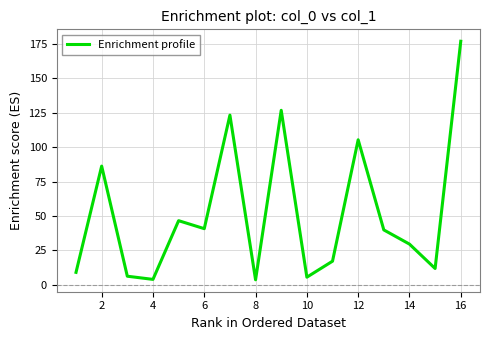

What is the maximum value shown in the chart?

176.8